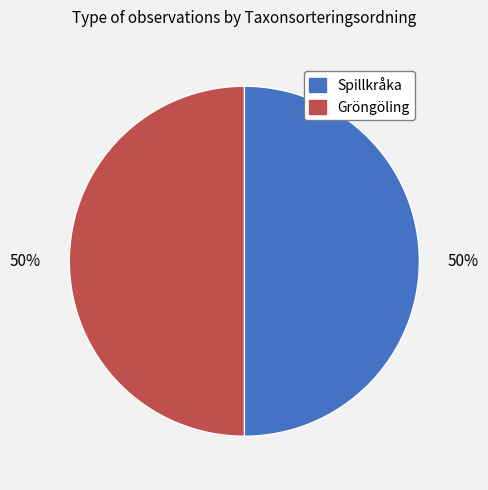

How many slices are in this pie chart?

2